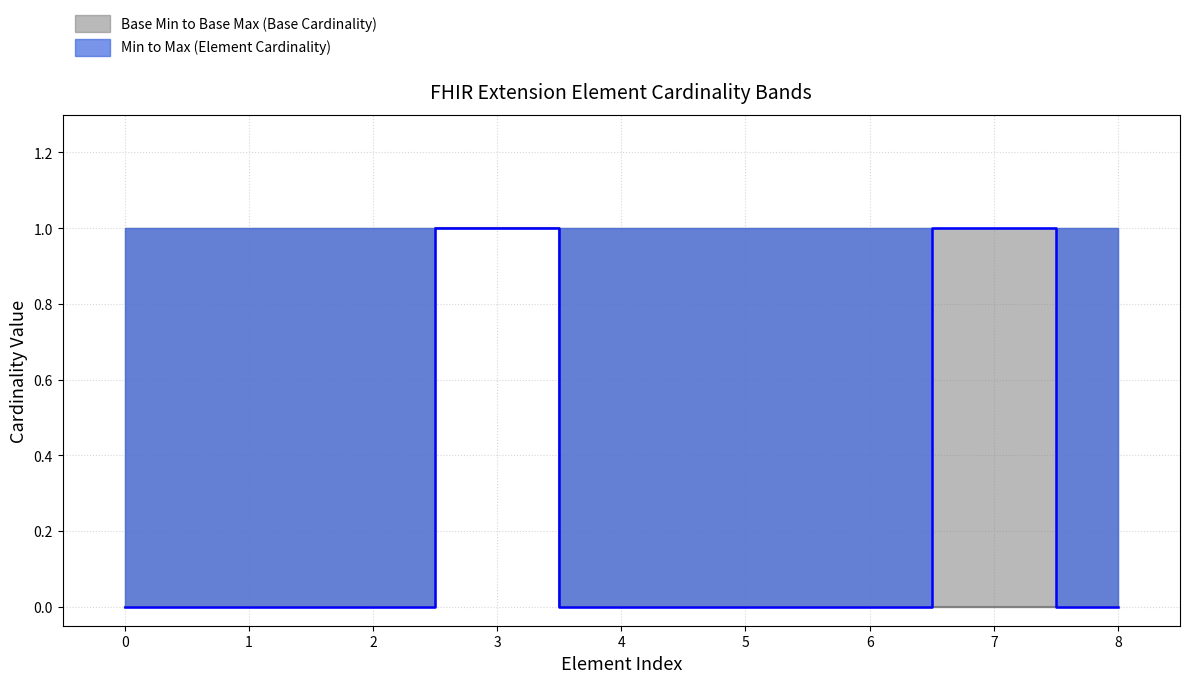

True or false: Base Min lower and Base Min upper cross at least once.

False